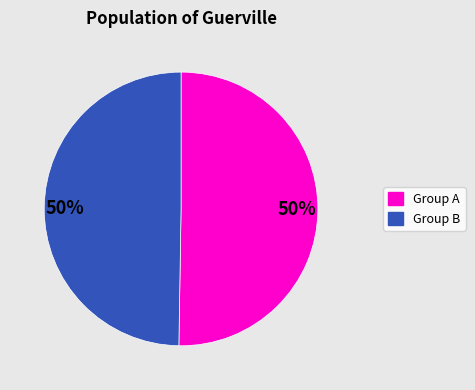

To the nearest percent, what is the average slice percentage?

50%